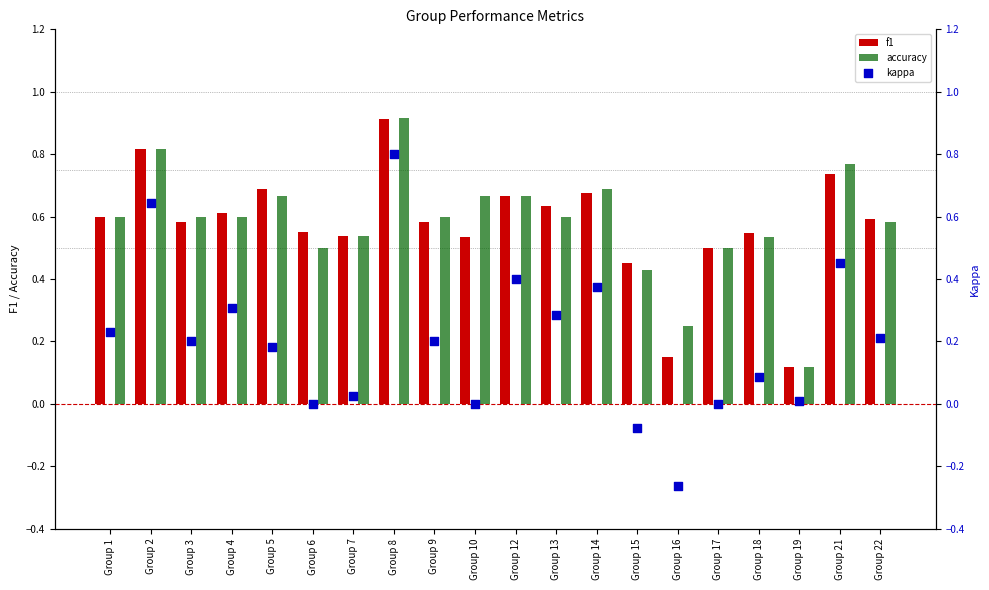

What are all the series names shown in the legend?

f1, accuracy, kappa